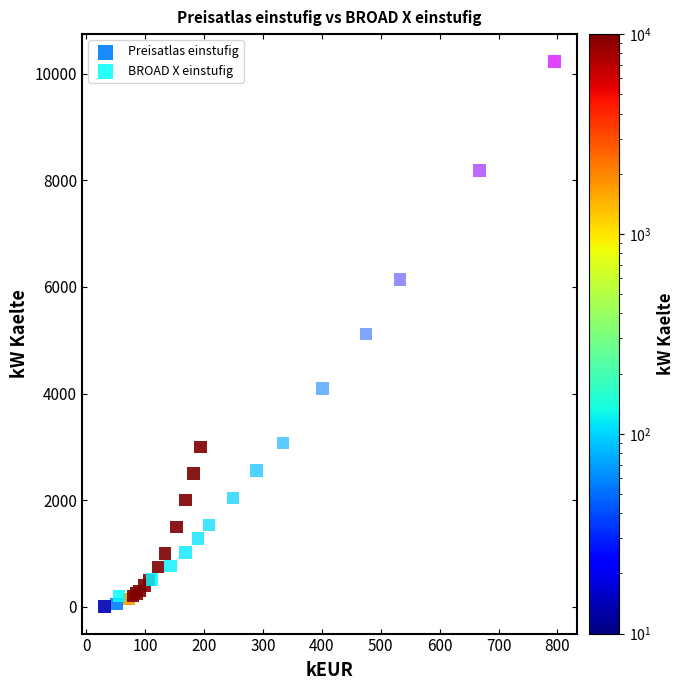

Which series contains the highest Y value?

BROAD X einstufig